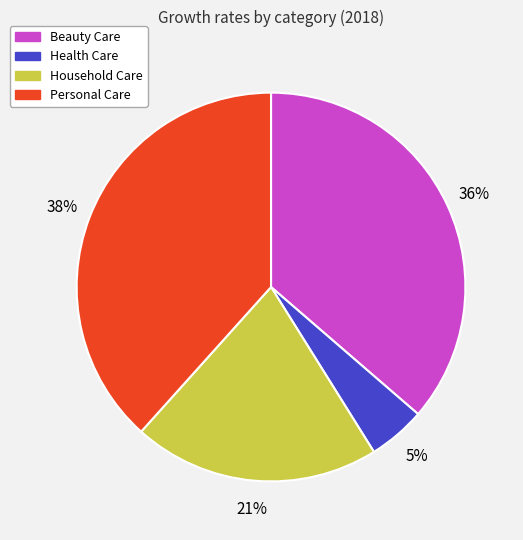

To the nearest percent, what is the average slice percentage?

25%